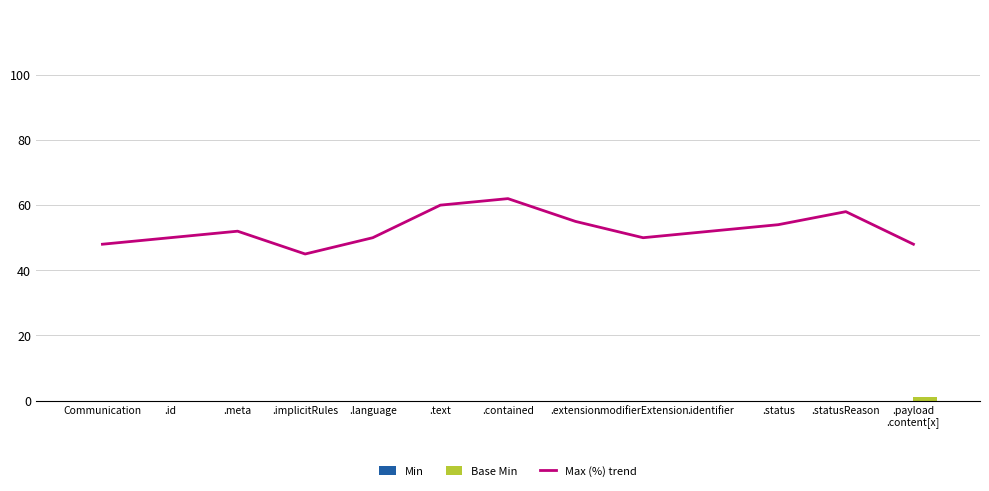

Which label corresponds to the largest value in the chart?

.contained